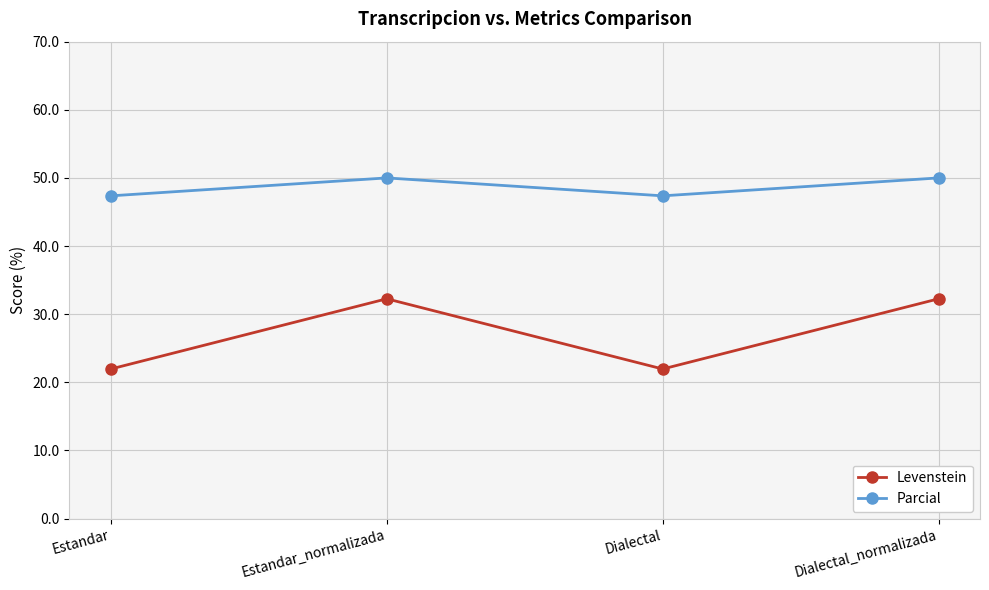

What is the maximum value for Parcial?

50.0